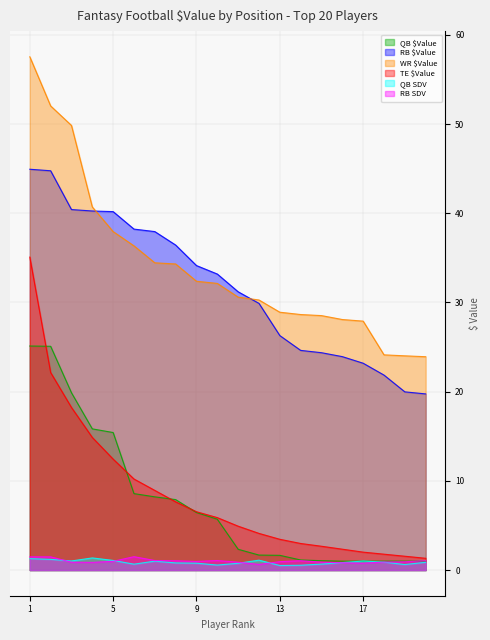

Is it true that WR $Value equals 51.2 at 12?

False